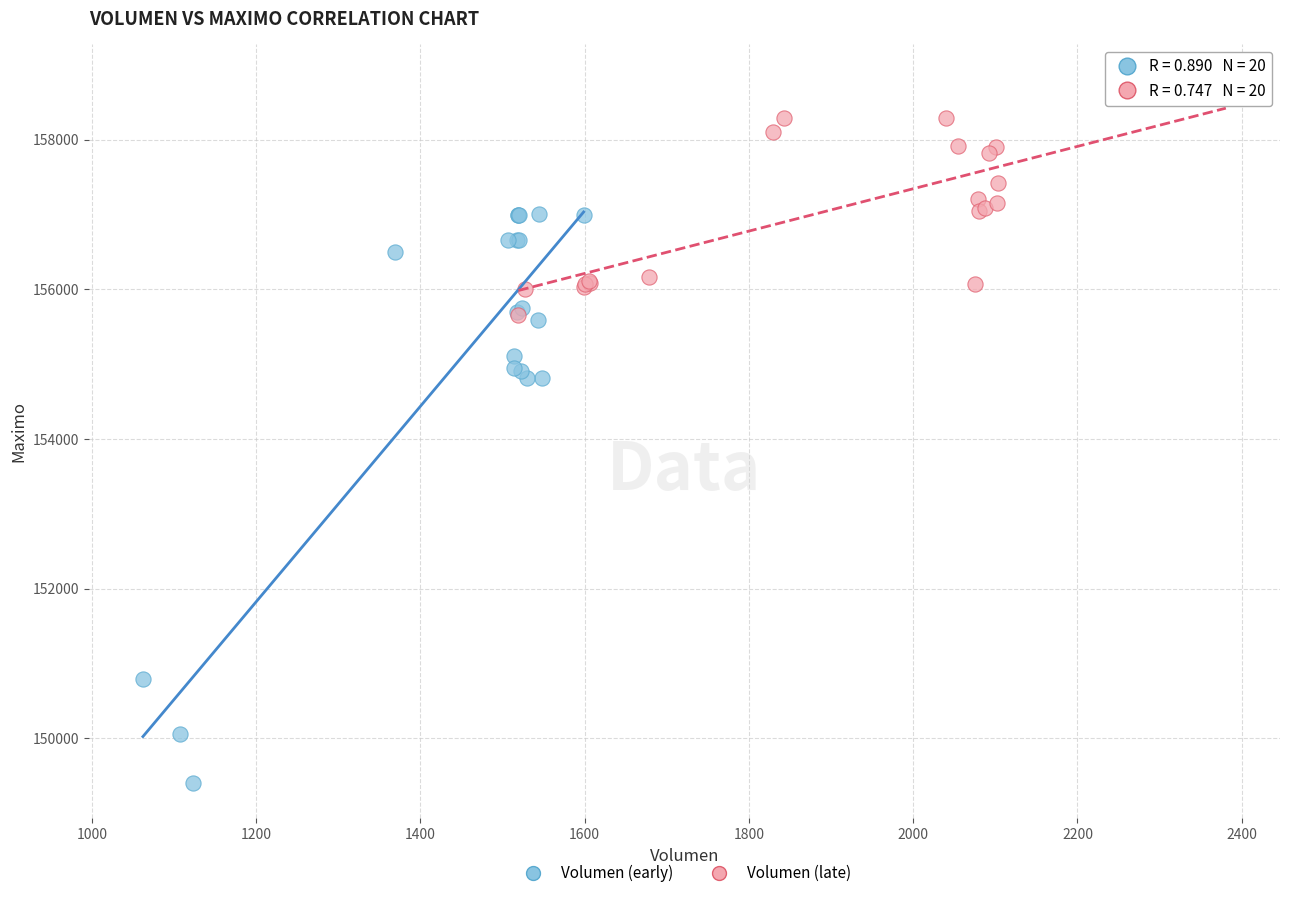

Which series contains the lowest Y value?

Volumen (early)